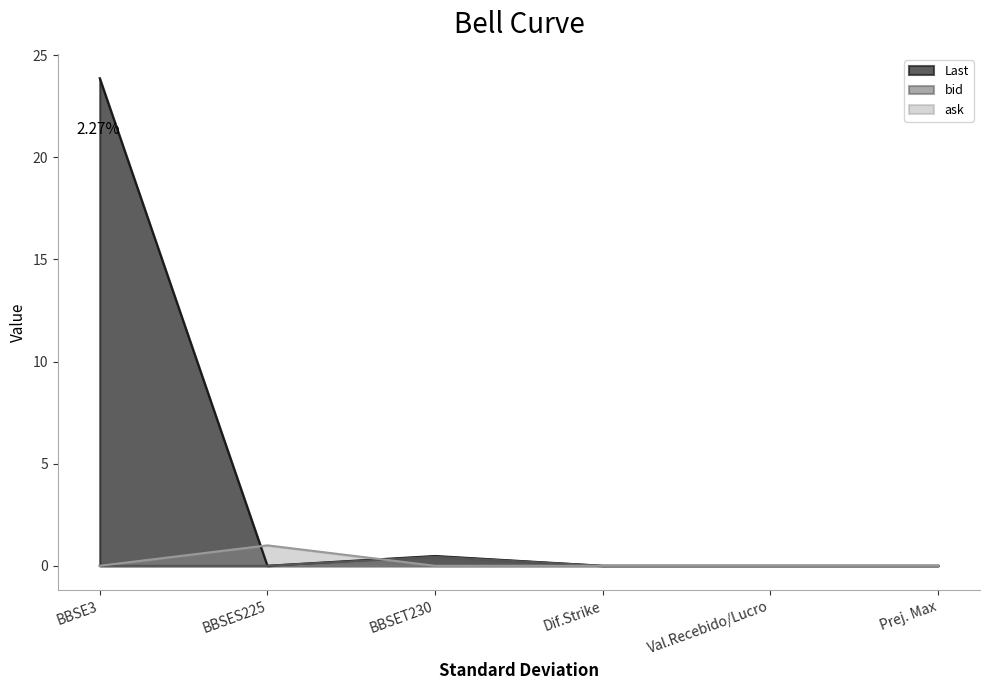

What are all the series names shown in the legend?

Last, bid, ask